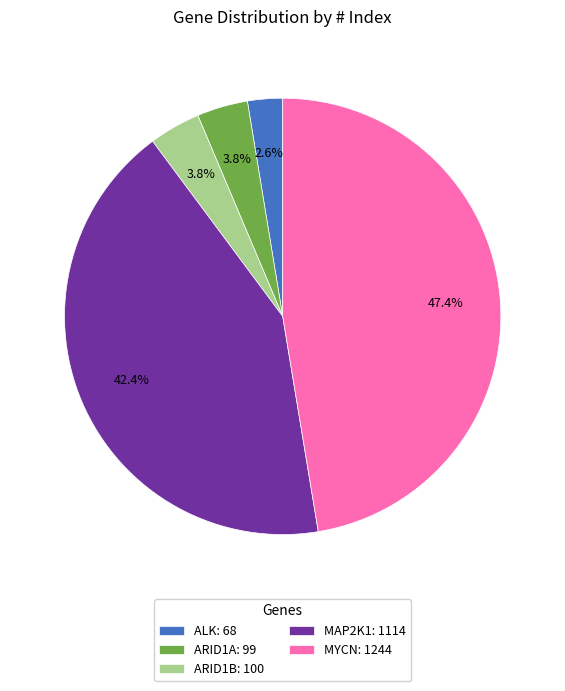

Does any single category account for the majority?

No